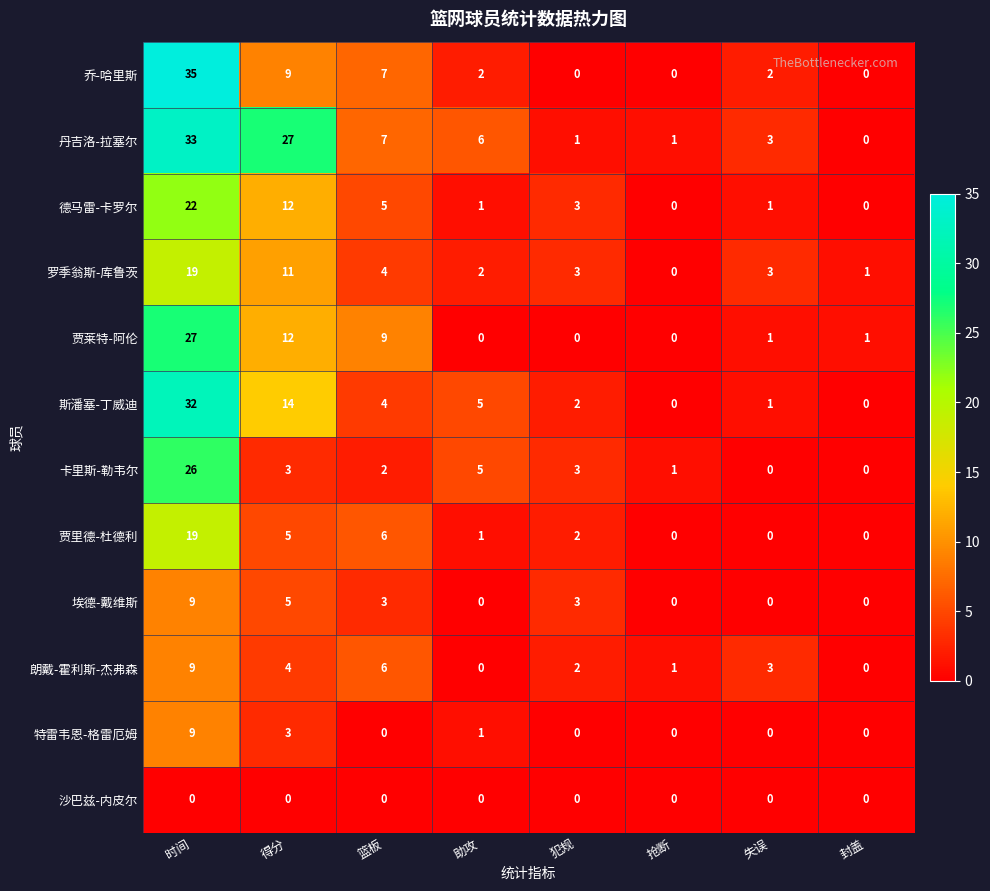

At which category is the sum across all series the highest?

时间